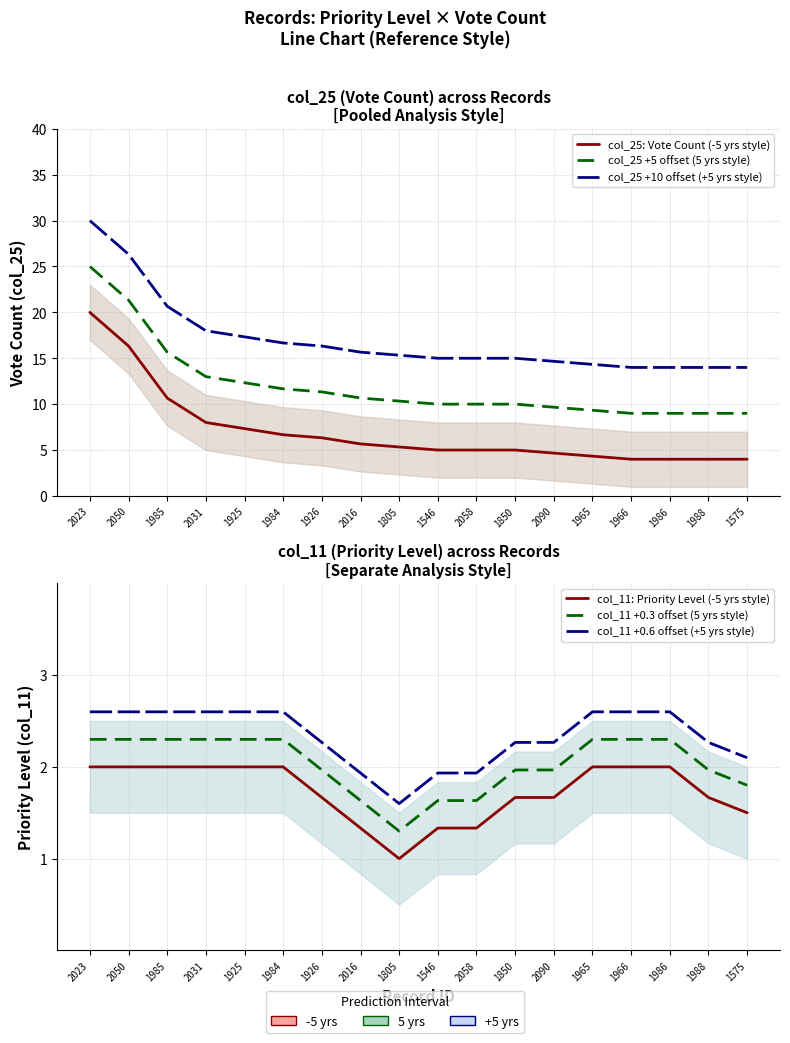

Does the chart display data point markers on the line(s)?

No